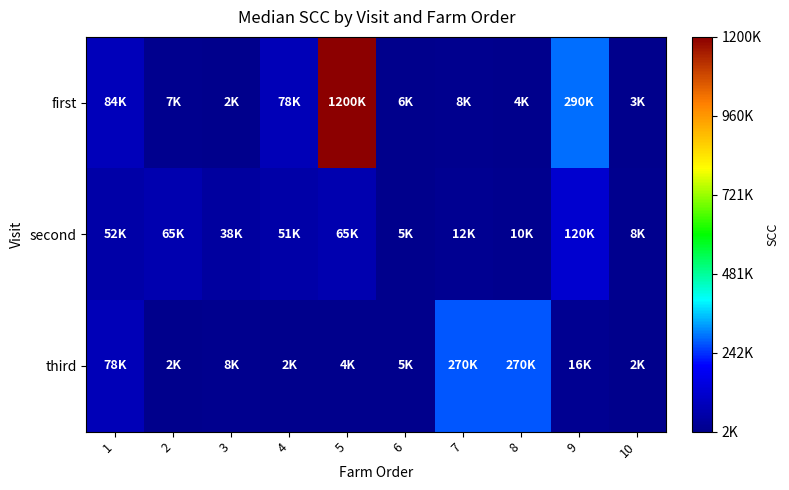

What is the smallest value displayed?

2000